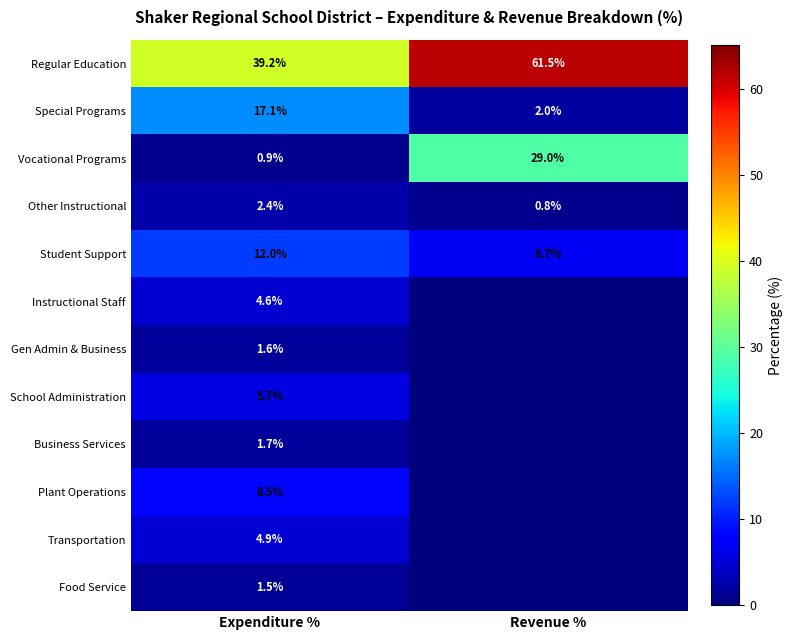

What is the total value across all series at Revenue %?

100.0